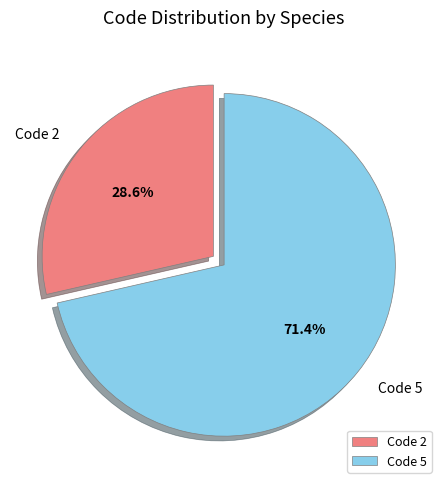

Which slice is the smallest?

Code 2